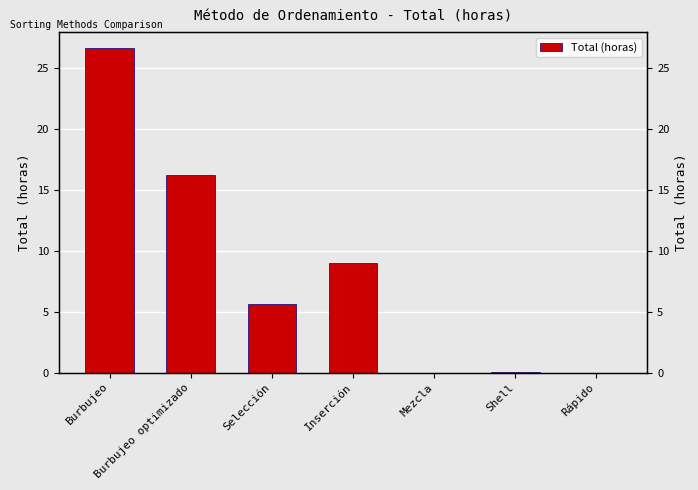

Reading left to right, transcribe all the data shown in this chart.

26.7	16.3	5.6	9.0	0.0	0.0	0.0